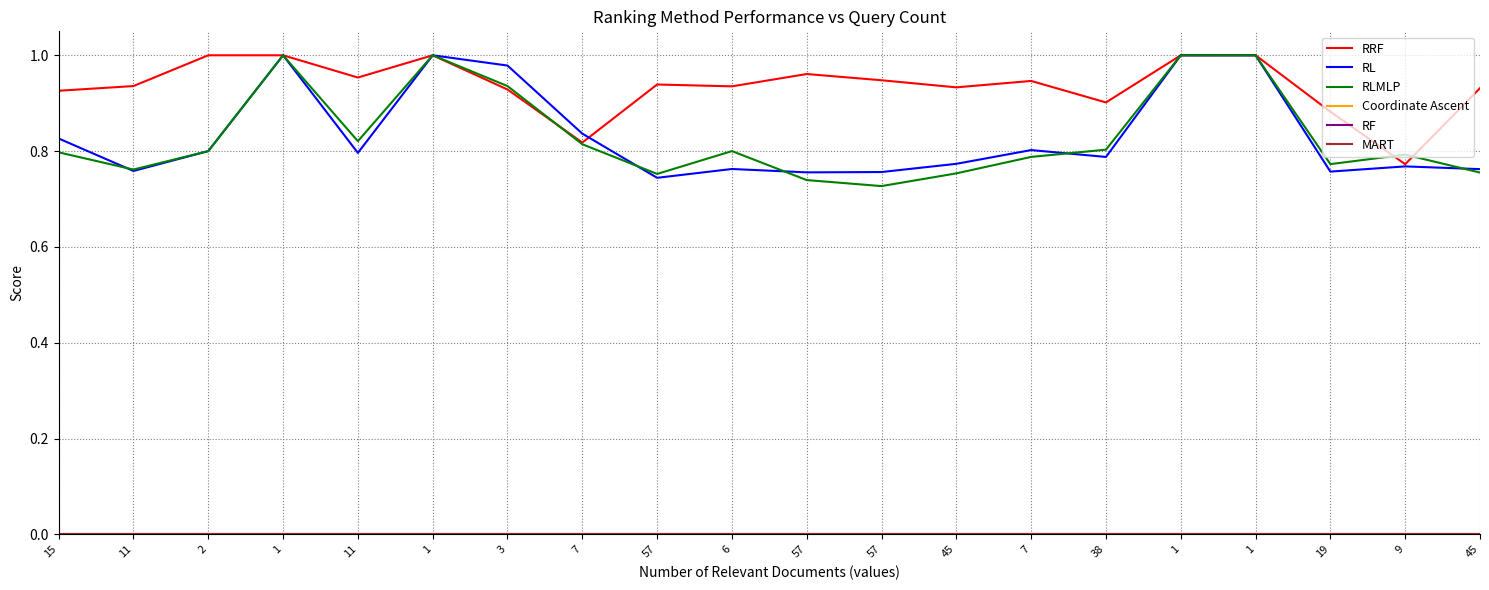

At how many categories does at least one series exceed 0?

20